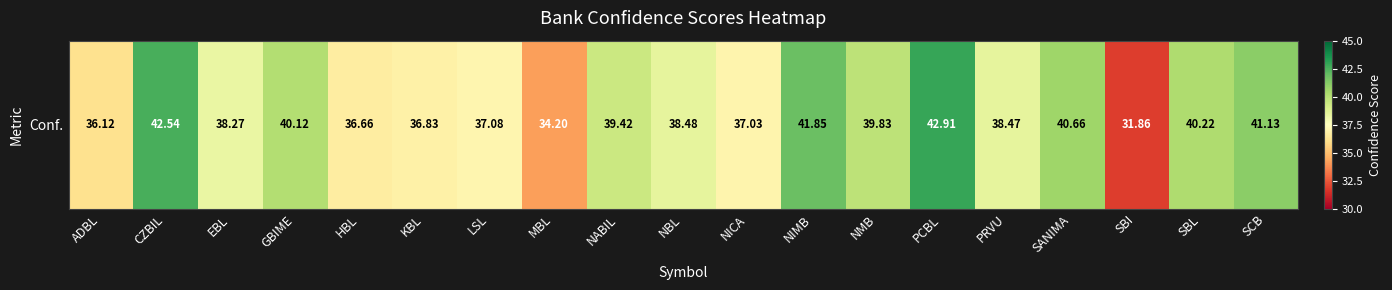

True or false: the data shows 40.7 at SANIMA.

True